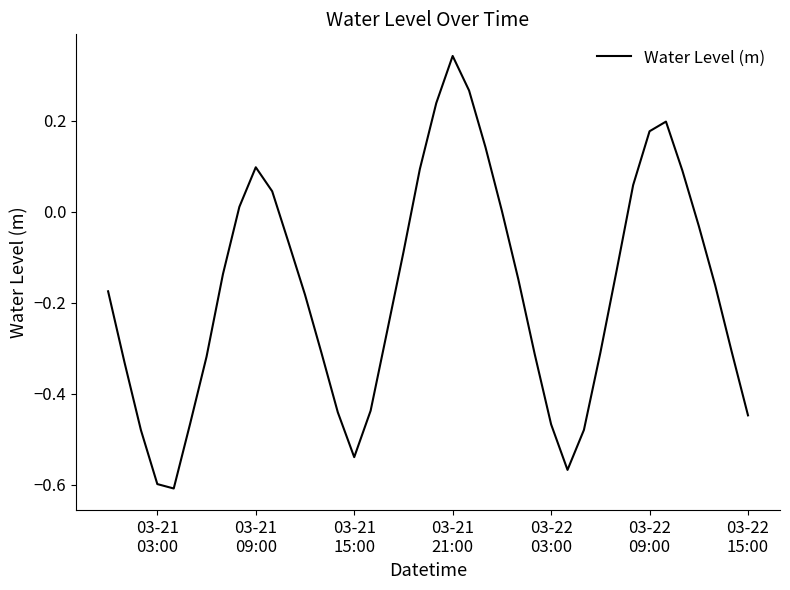

True or false: there are more than 0 points higher than both neighbors.

True